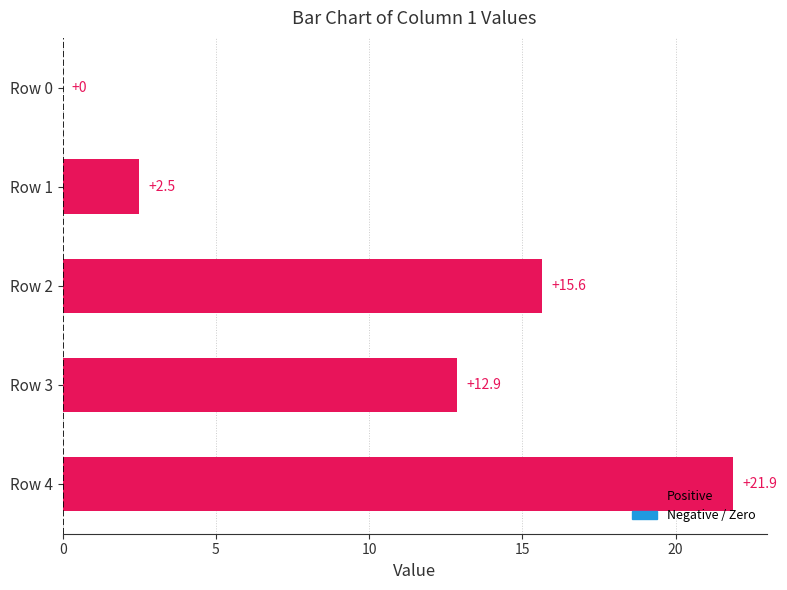

Which label corresponds to the largest value in the chart?

Row 4